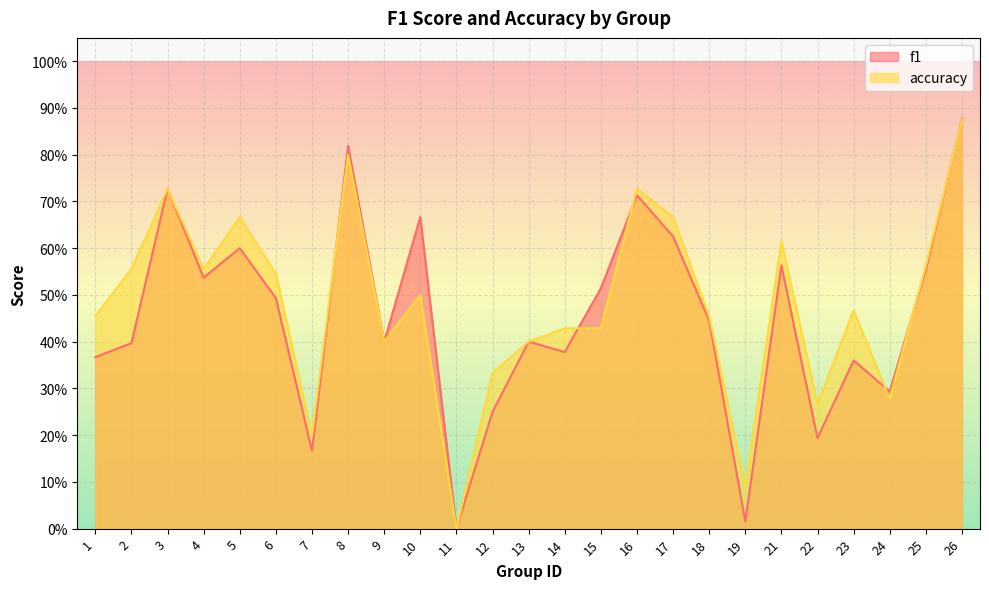

Which series has the largest total across all categories?

accuracy